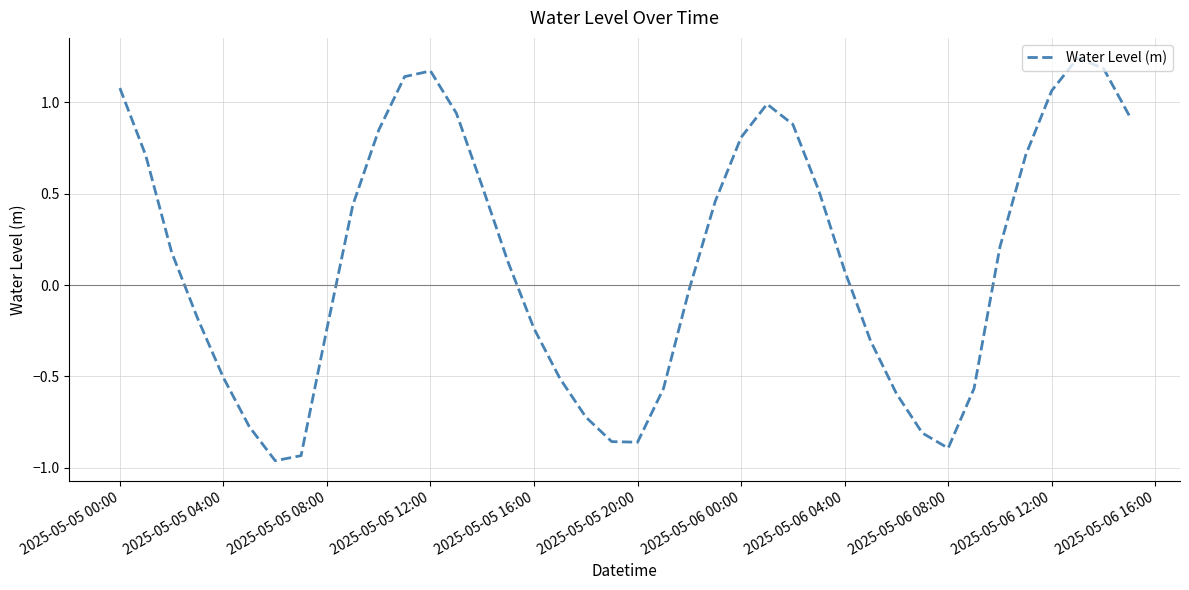

Is it true that the value at 2025-05-06 04:00 is 0.1?

True